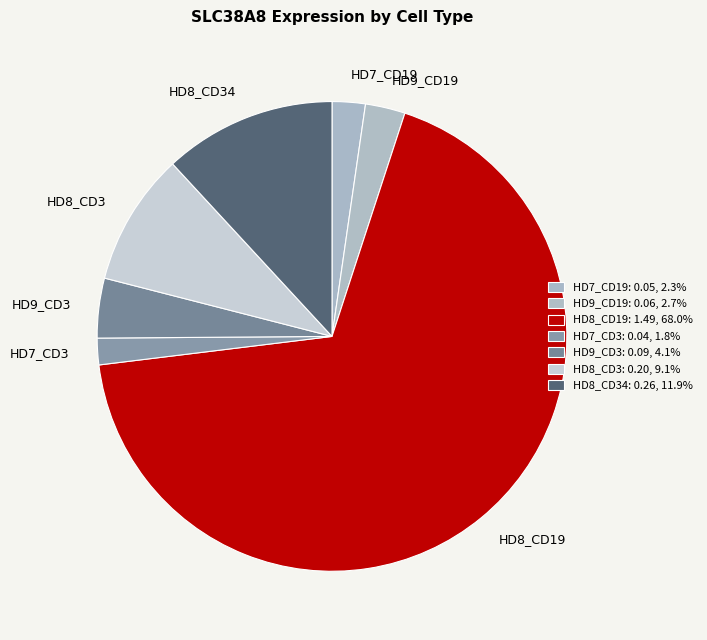

True or false: HD8_CD19 accounts for 68% of the total.

True